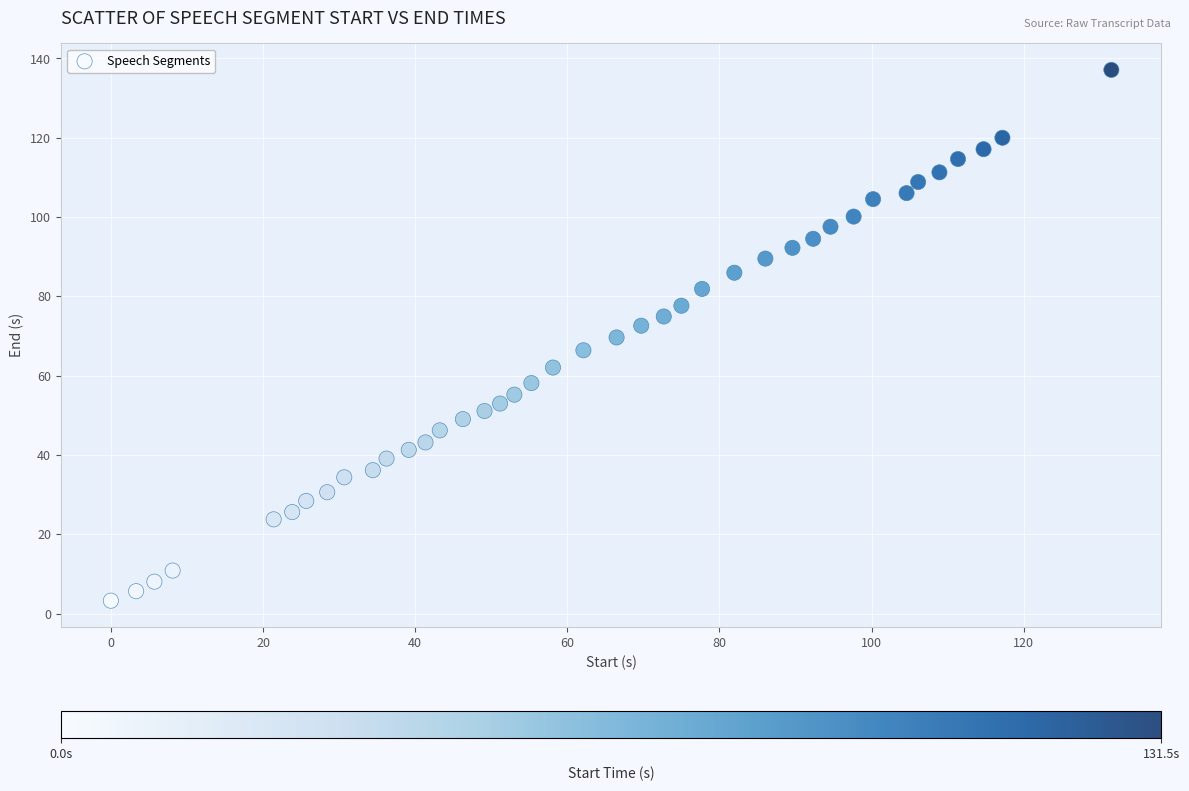

What is the range of X values (max minus min)?

131.5